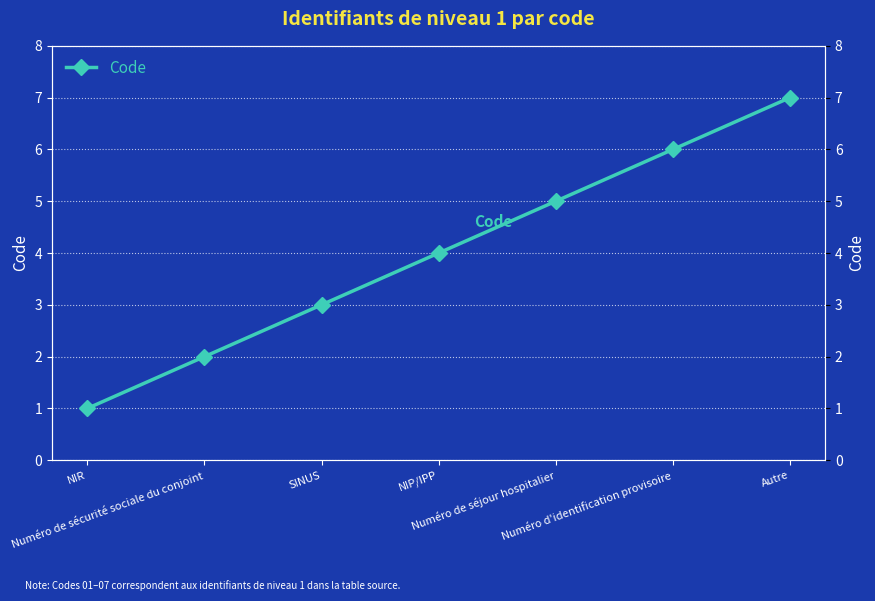

What is the difference between the values at NIR and SINUS?

2